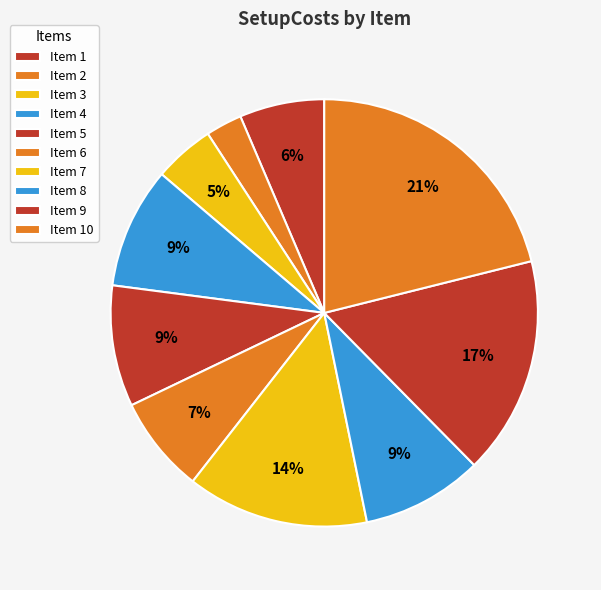

To the nearest percent, what is the average slice percentage?

10%